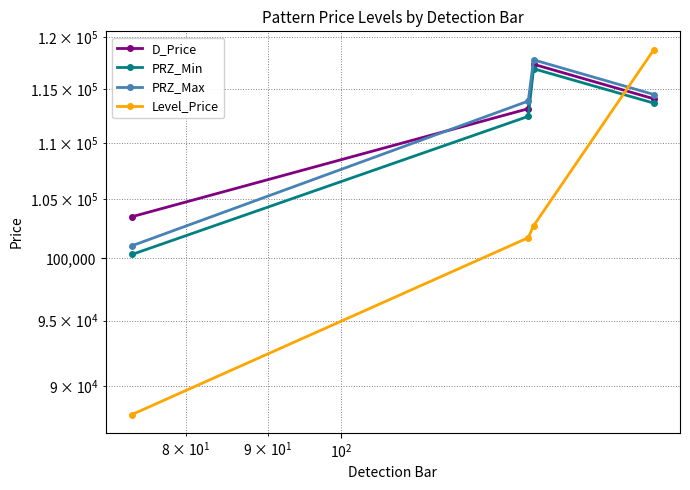

At how many categories does at least one series exceed 91850?

4